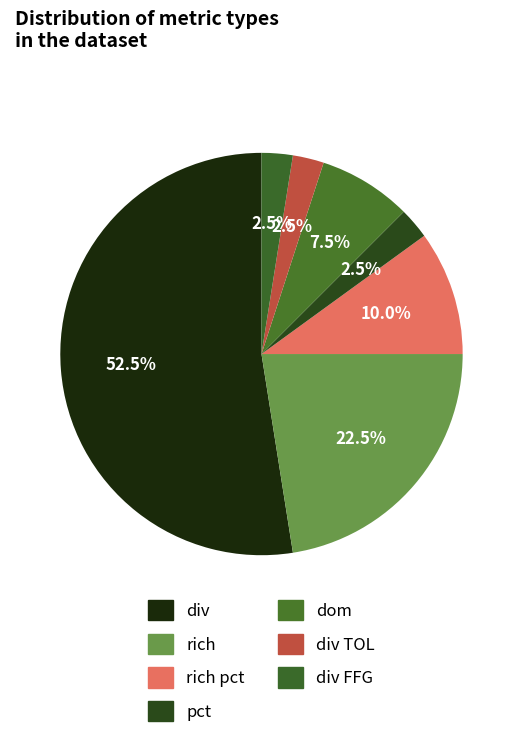

How many segments does this pie chart have?

7